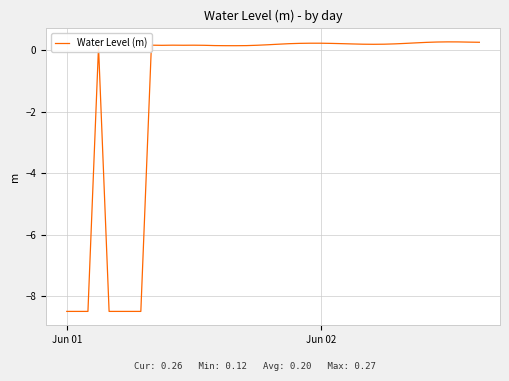

What is the maximum value shown in the chart?

0.3